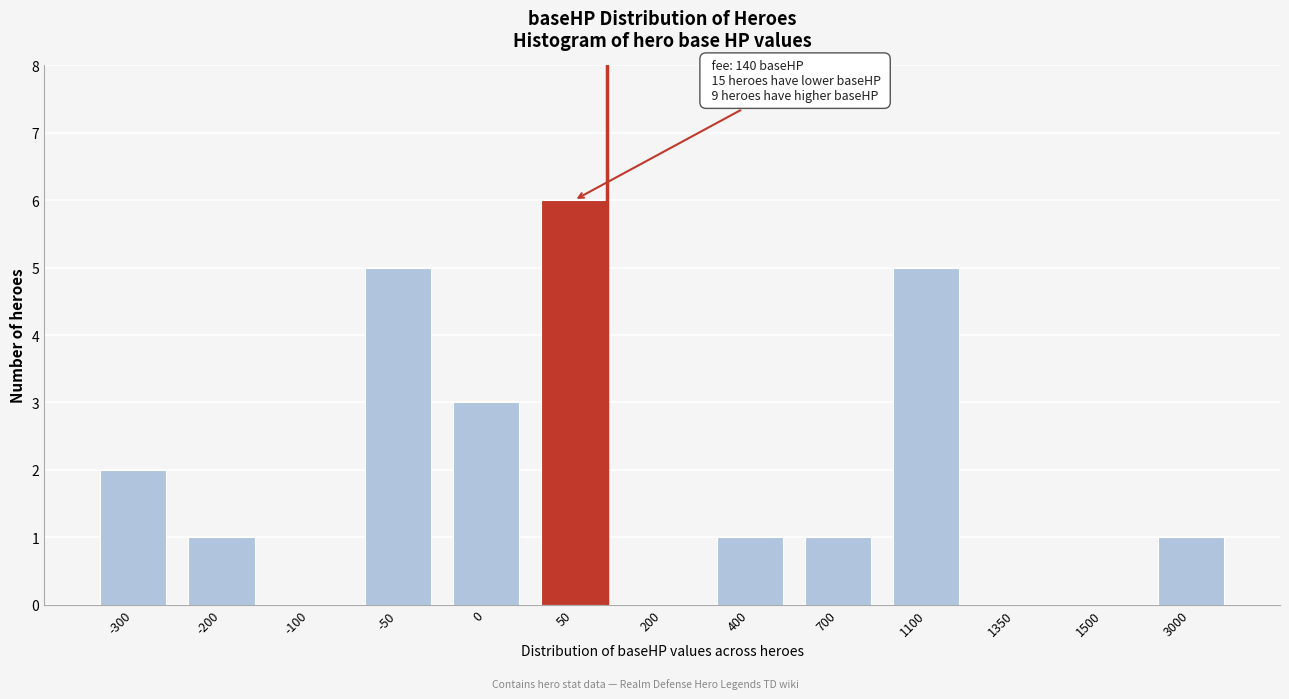

Reading left to right, transcribe all the data shown in this chart.

-300=2	-200=1	-100=0	-50=5	0=3	50=6	200=0	400=1	700=1	1100=5	1350=0	1500=0	3000=1